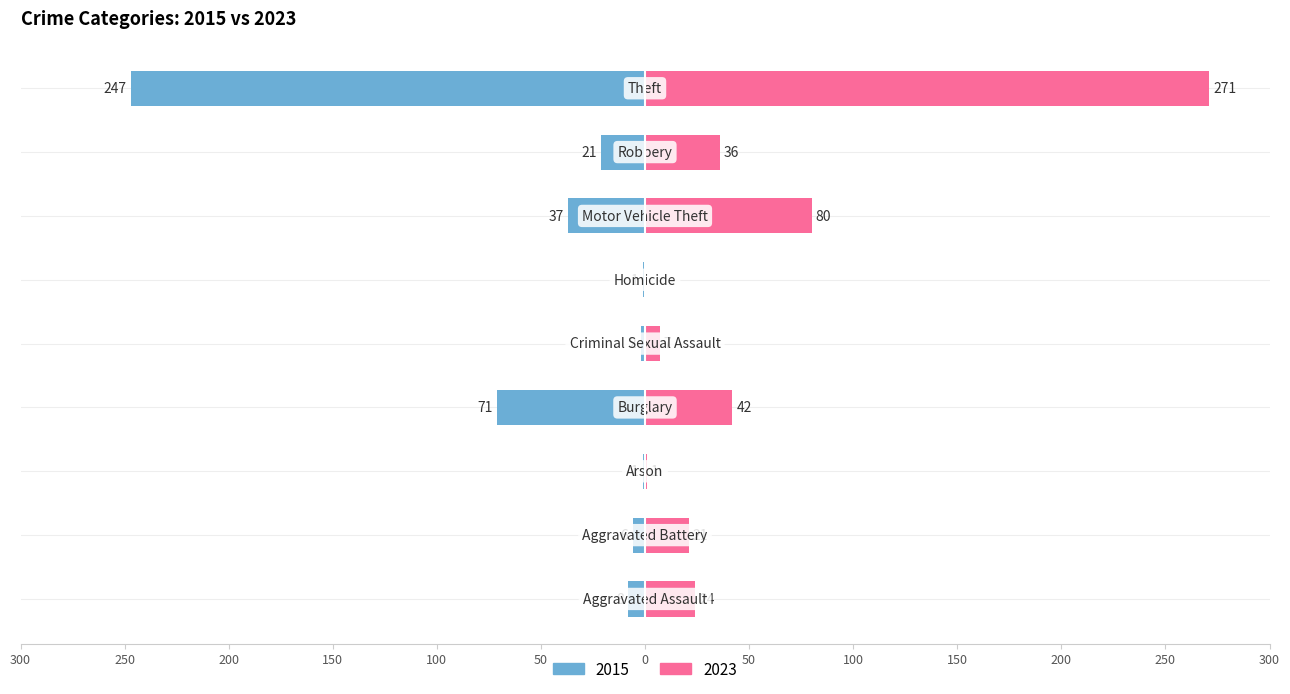

Which series changed the most between Aggravated Battery and Motor Vehicle Theft?

2023